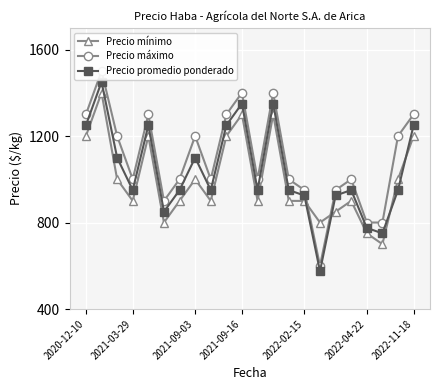

List the series in order of their peak value, highest first.

Precio máximo, Precio promedio ponderado, Precio mínimo